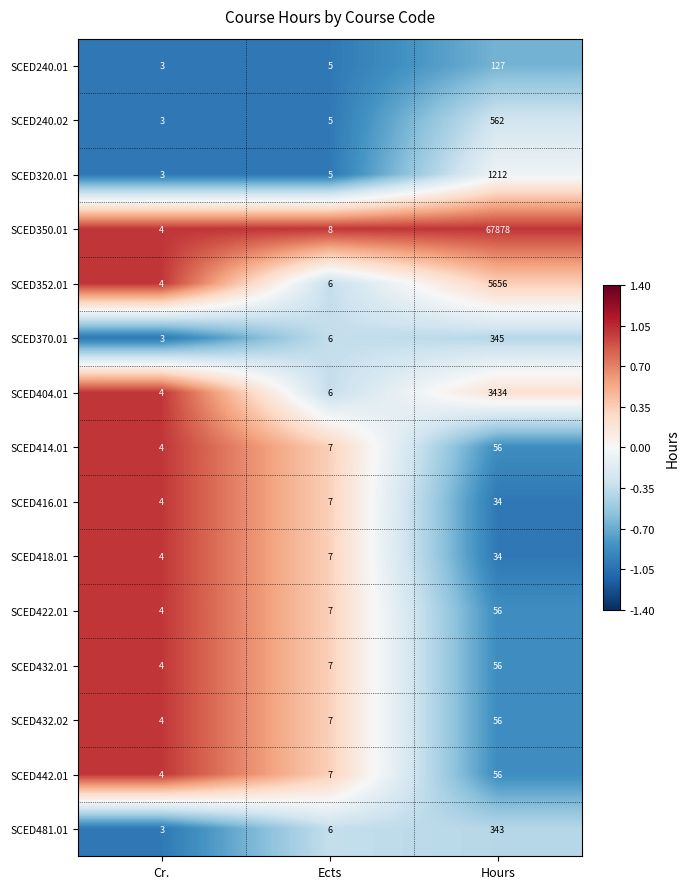

True or false: SCED370.01 has a value of 5 at Cr..

False